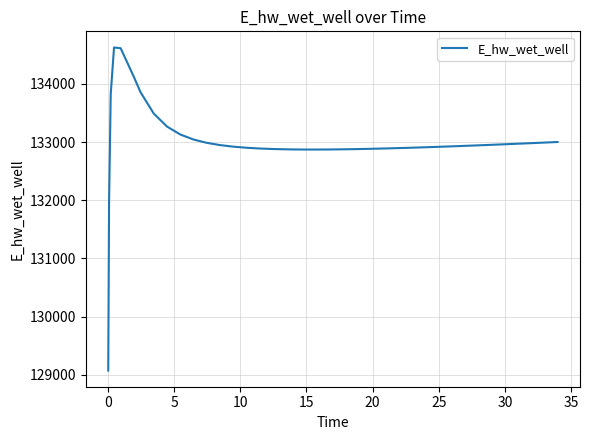

What is the maximum value shown in the chart?

134628.0